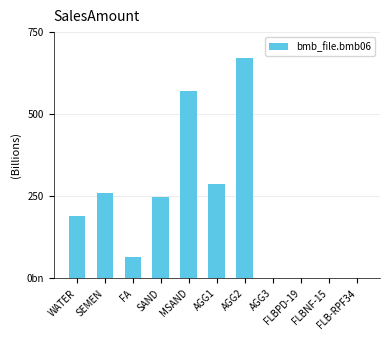

Are the bars horizontal?

No